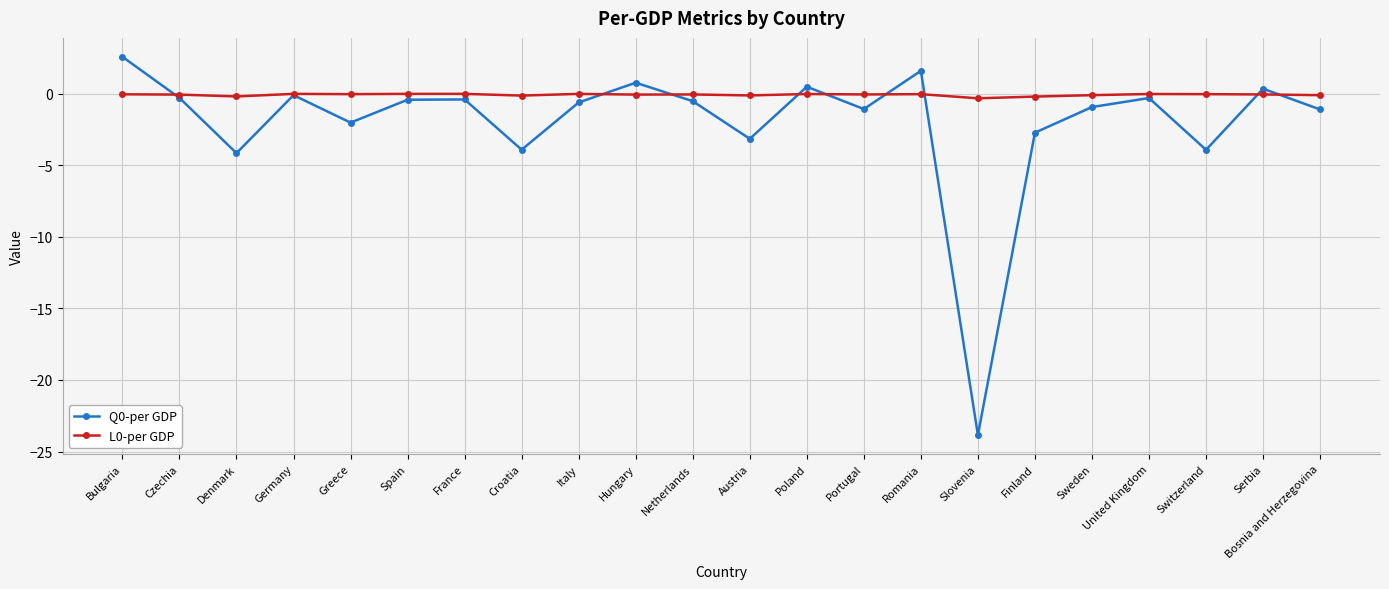

Which category has the highest value in the Q0-per GDP series?

Bulgaria